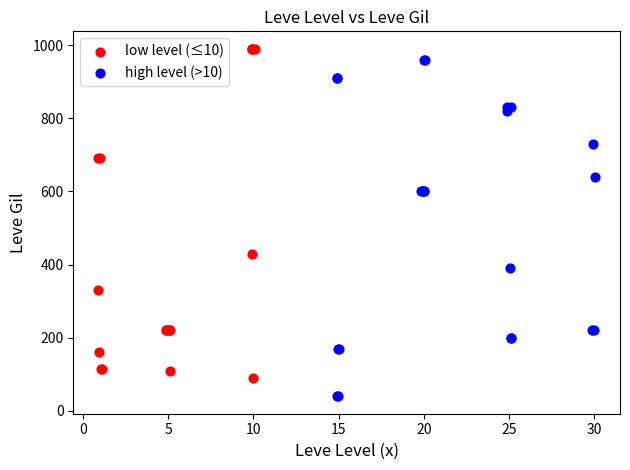

Which series contains the lowest Y value?

high level (>10)